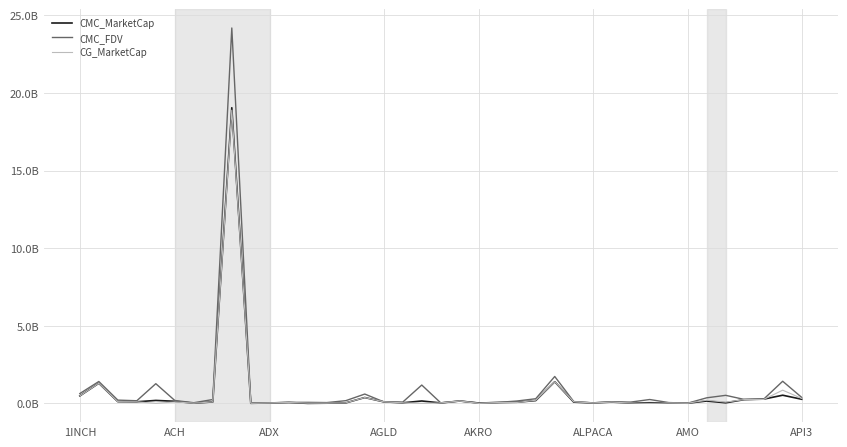

What are all the series names shown in the legend?

CMC_MarketCap, CMC_FDV, CG_MarketCap